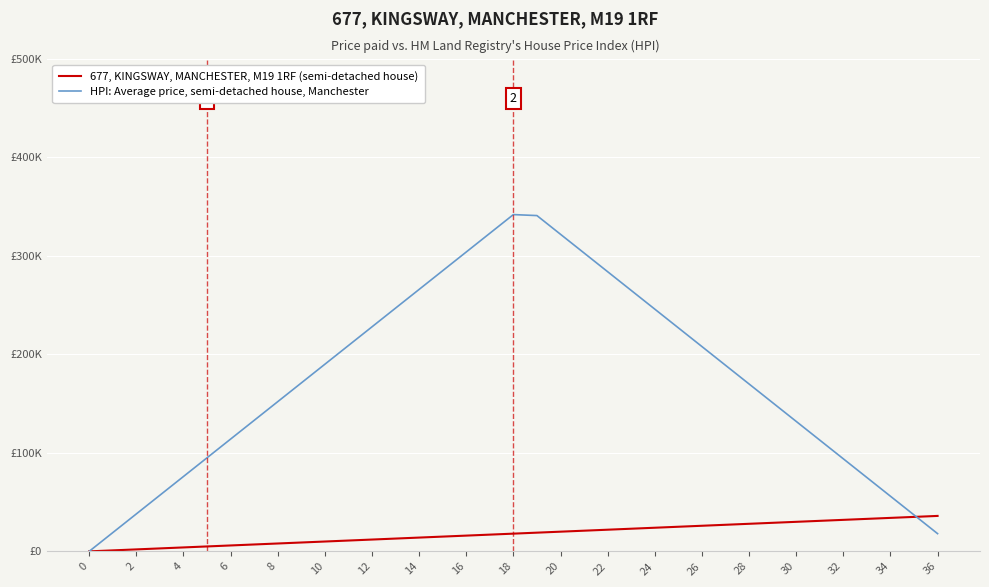

What are all the series names shown in the legend?

677, KINGSWAY, MANCHESTER, M19 1RF (semi-detached house), HPI: Average price, semi-detached house, Manchester